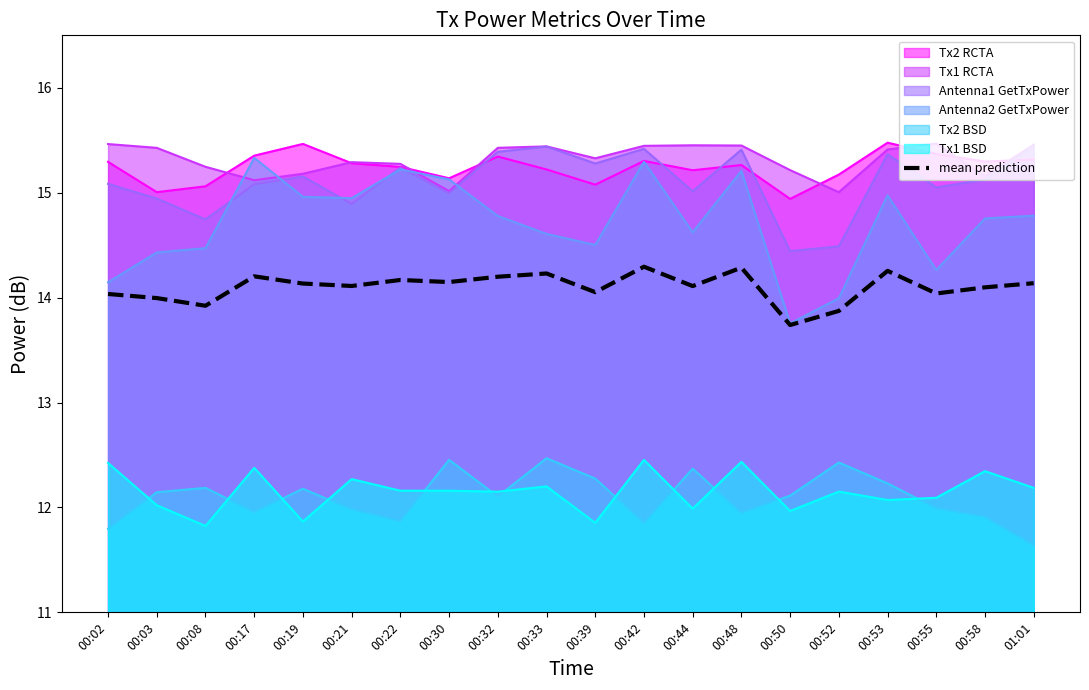

At which category does the chart reach its peak across all series?

00:42